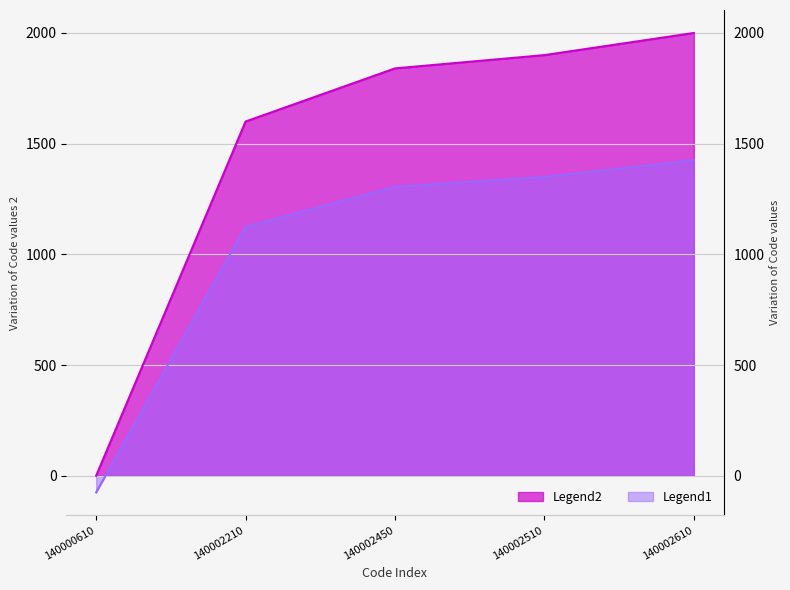

True or false: Code_secondary and Code_primary intersect in this chart.

False